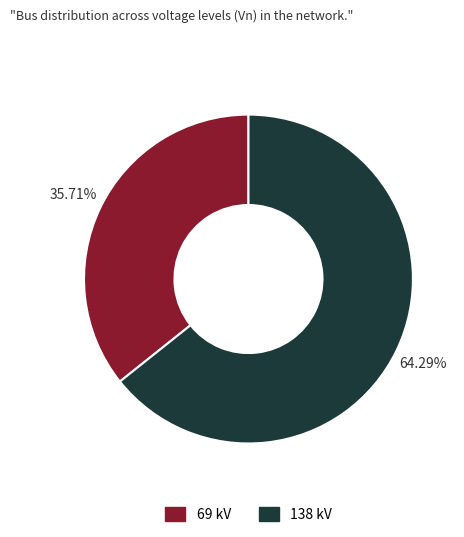

Rank the categories by value from lowest to highest.

69, 138